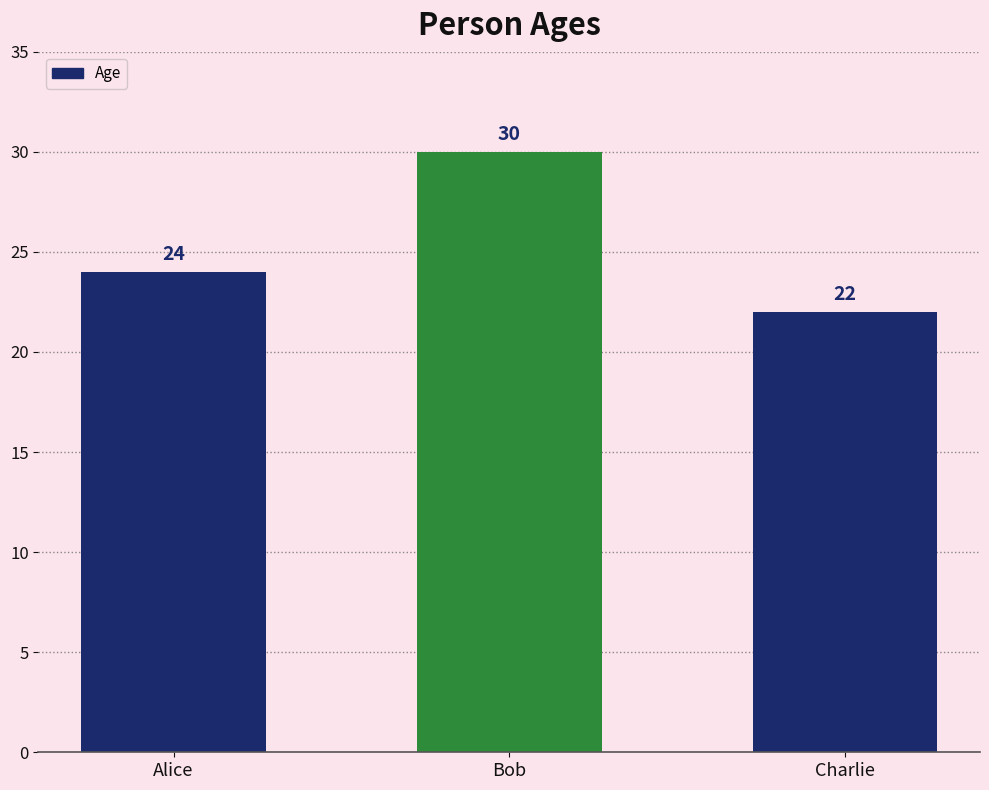

How many data points does each series have?

3